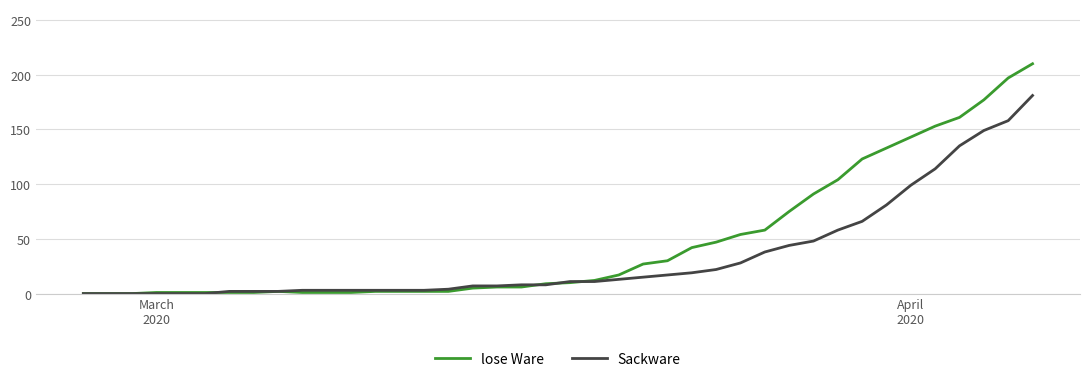

What is the greatest value displayed?

210